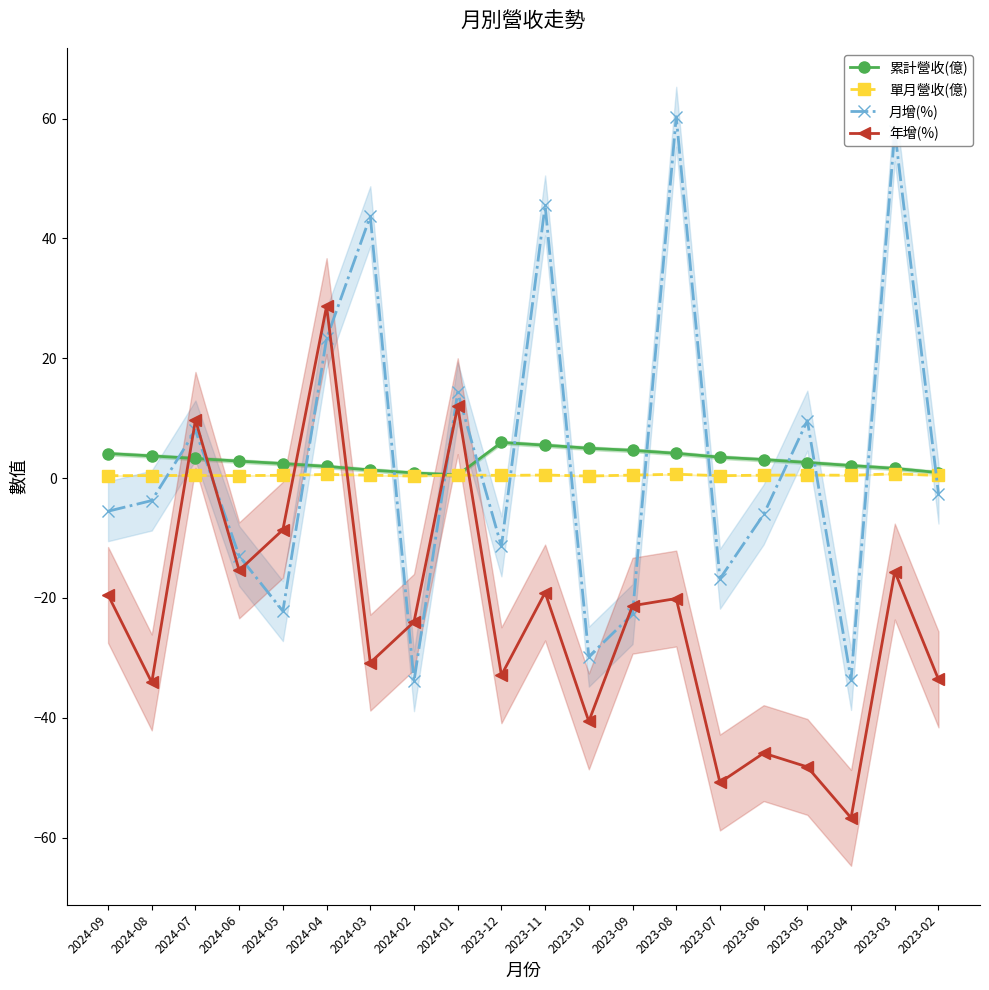

Which series changed the most between 2023-08 and 2023-05?

月增(%)